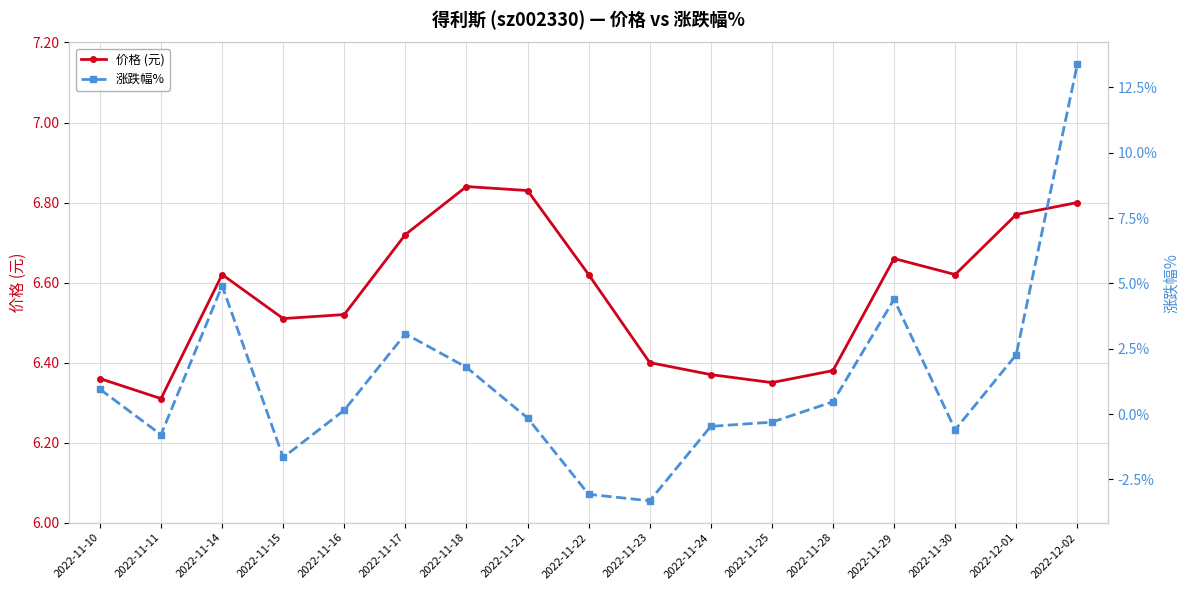

Reading left to right, list all the values displayed in this chart.

价格 (元): 2022-11-10=6.4	2022-11-11=6.3	2022-11-14=6.6	2022-11-15=6.5	2022-11-16=6.5	2022-11-17=6.7	2022-11-18=6.8	2022-11-21=6.8	2022-11-22=6.6	2022-11-23=6.4	2022-11-24=6.4	2022-11-25=6.3	2022-11-28=6.4	2022-11-29=6.7	2022-11-30=6.6	2022-12-01=6.8	2022-12-02=6.8
涨跌幅%: 2022-11-10=0.9	2022-11-11=-0.8	2022-11-14=4.9	2022-11-15=-1.7	2022-11-16=0.1	2022-11-17=3.1	2022-11-18=1.8	2022-11-21=-0.1	2022-11-22=-3.1	2022-11-23=-3.3	2022-11-24=-0.5	2022-11-25=-0.3	2022-11-28=0.5	2022-11-29=4.4	2022-11-30=-0.6	2022-12-01=2.3	2022-12-02=13.4